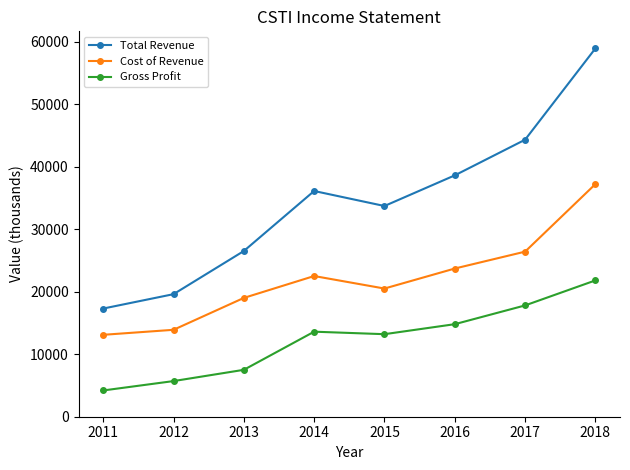

What is the lowest value of the Cost of Revenue series?

13100